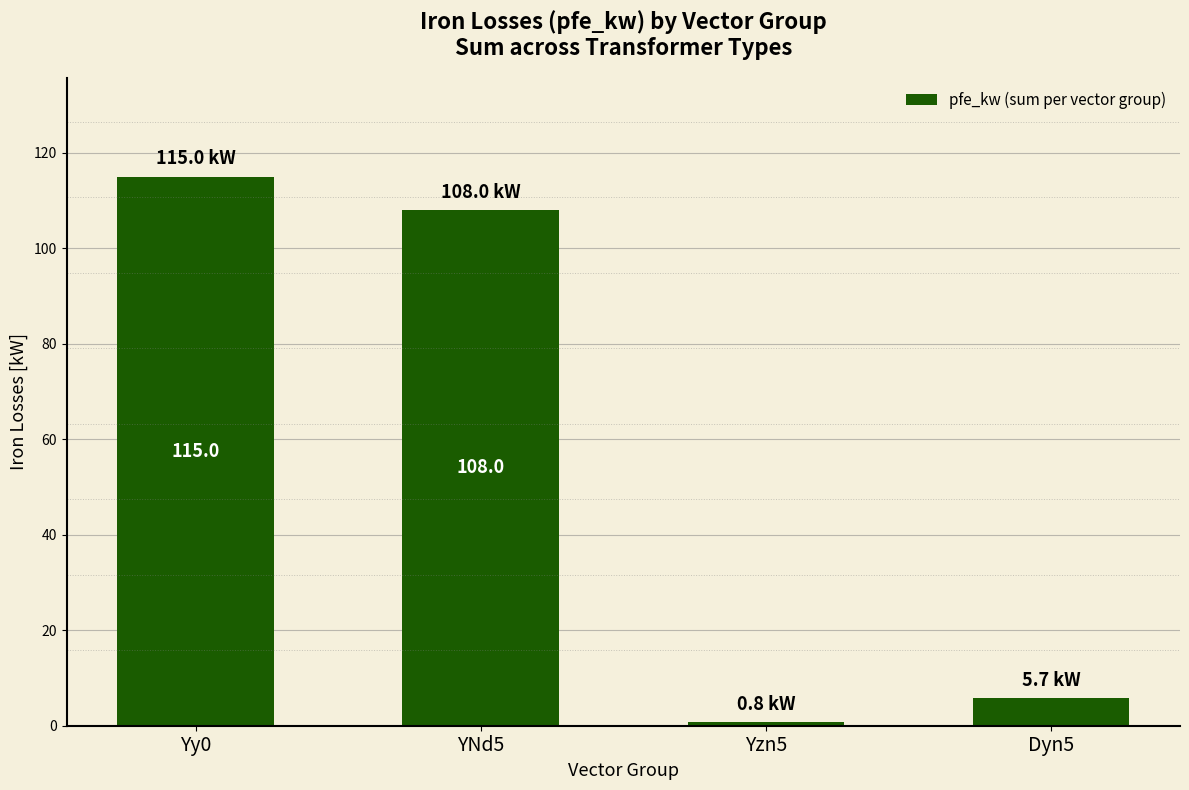

The value at YNd5 is 108.0. True or false?

True